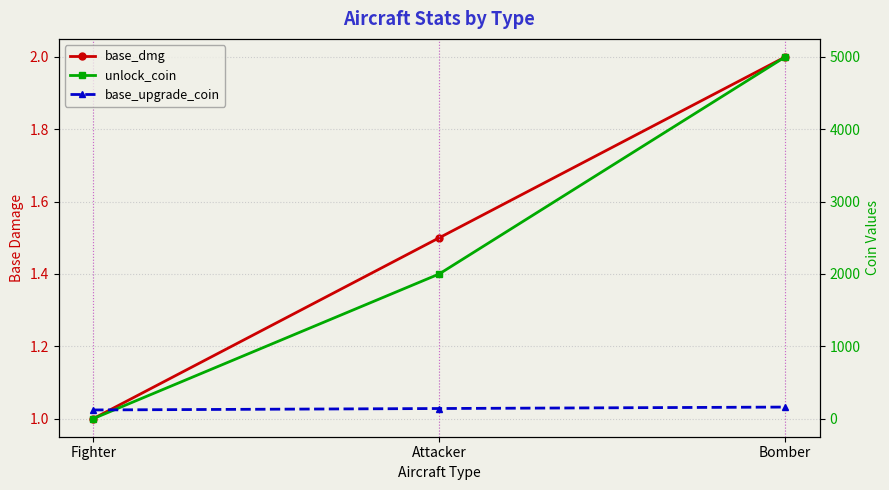

Which category has the lowest value in the base_dmg series?

Fighter